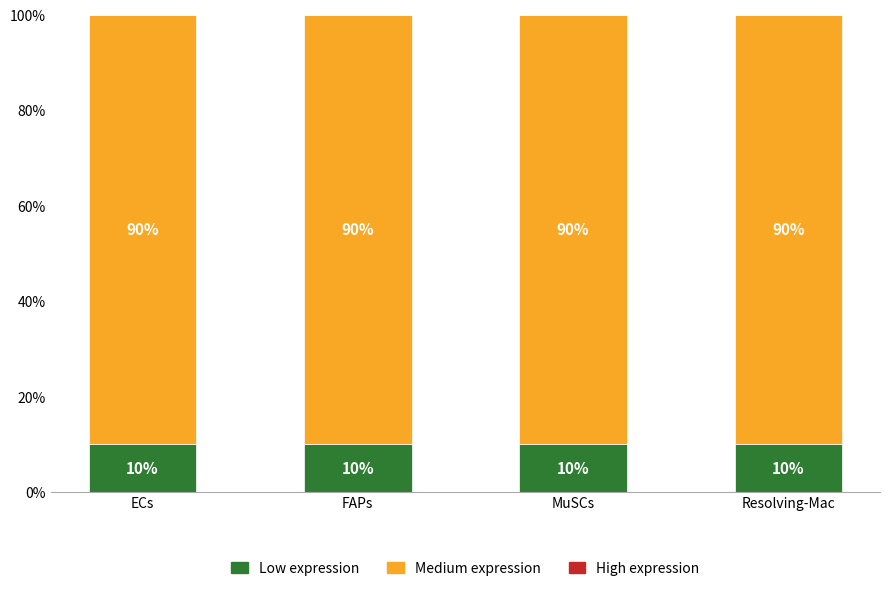

What is the sum of the Low expression values at FAPs and ECs?

20.0